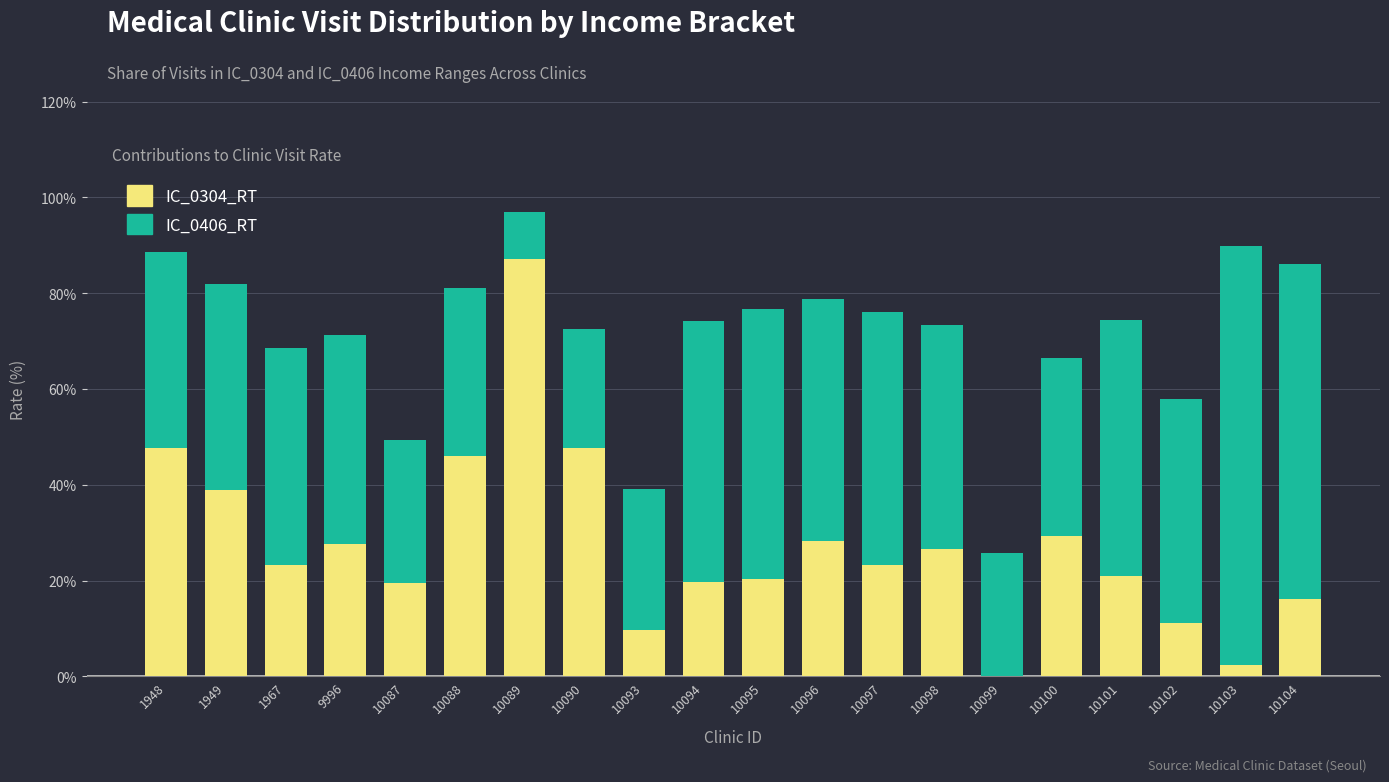

Which category has the highest value in the IC_0304_RT series?

10089